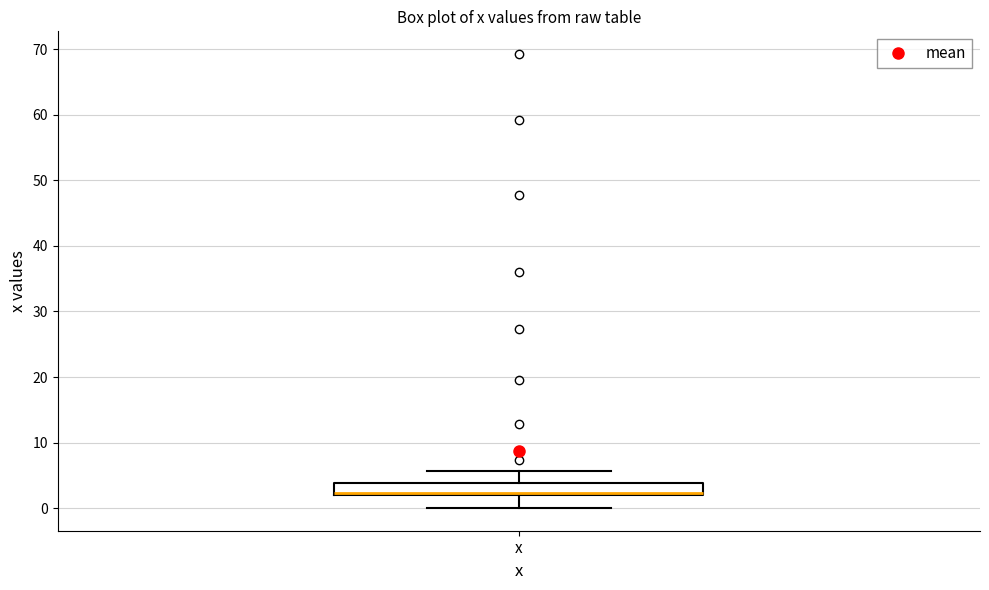

Transcribe this box plot: give where the median line is, the range the box spans, and where the two whiskers end, as read against the y-axis. The values are not printed on the chart, so give them approximately, as read against the axis.

median 2 (just above the box's lower edge), box 2 to 4, whiskers 0 to 6